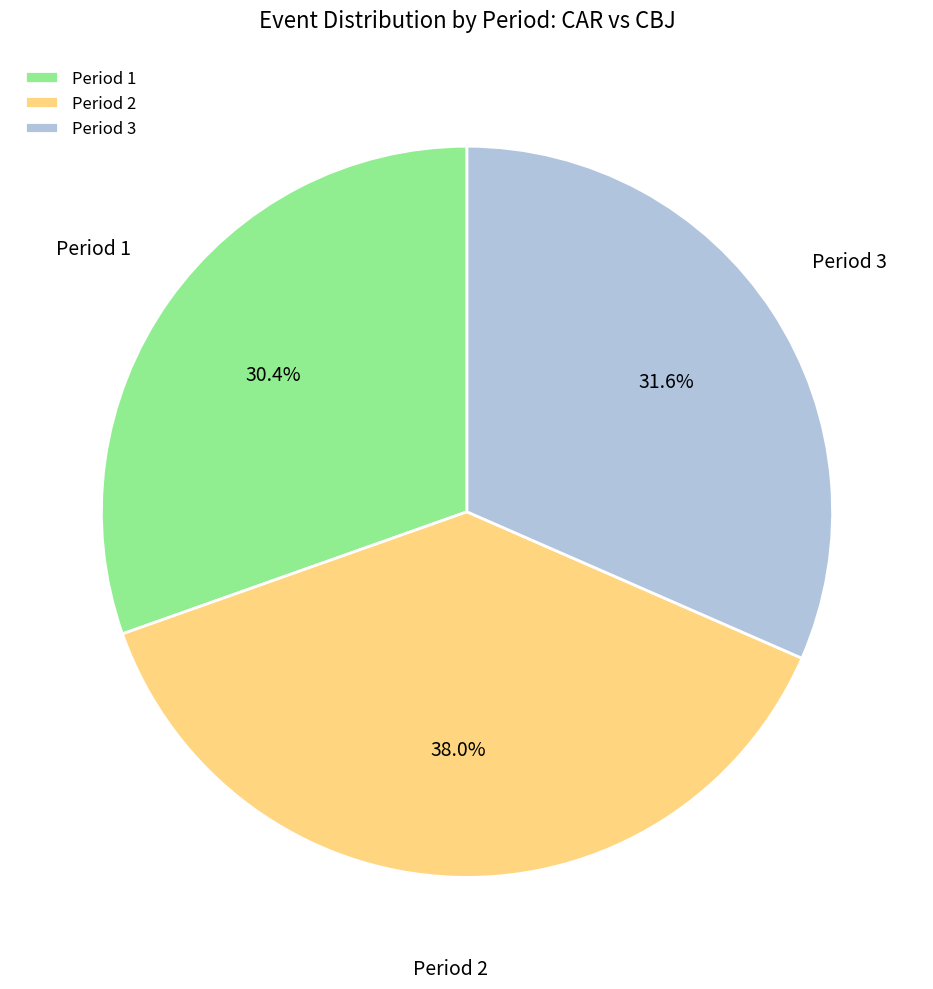

What is the largest slice in the pie chart?

Period 2